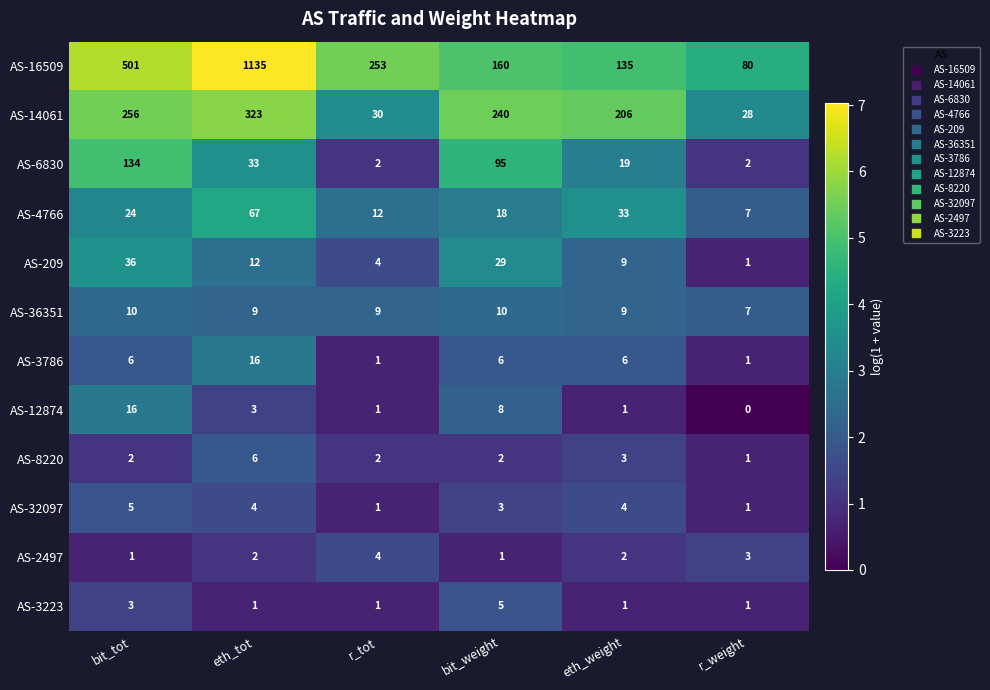

What is the sum of all AS-8220 values?

16